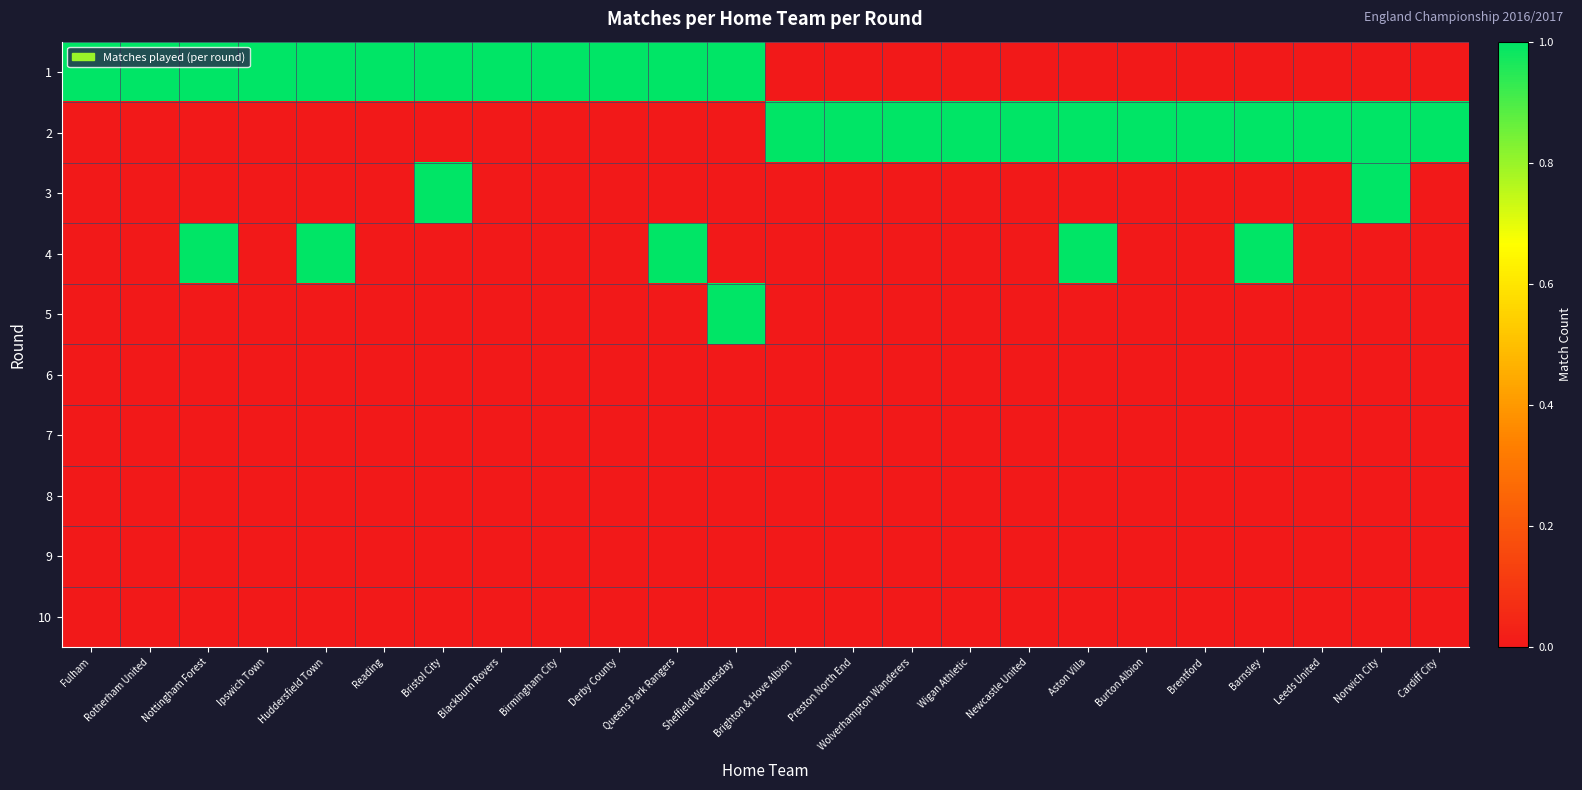

Which series has the largest total across all categories?

1